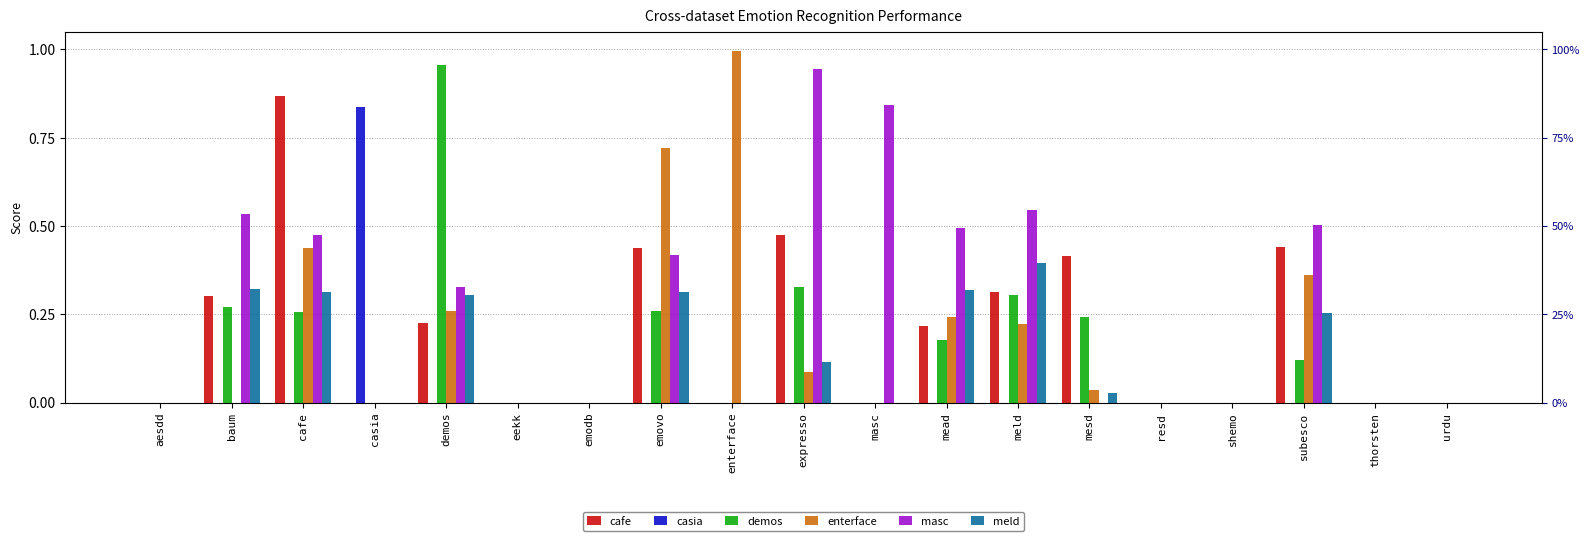

Count the number of data series in this chart.

6